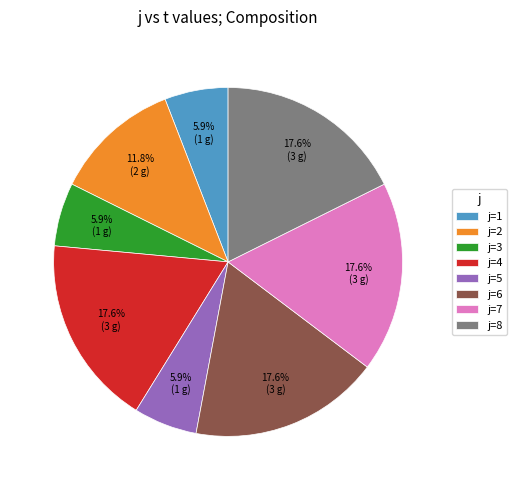

How many slices are in this pie chart?

8